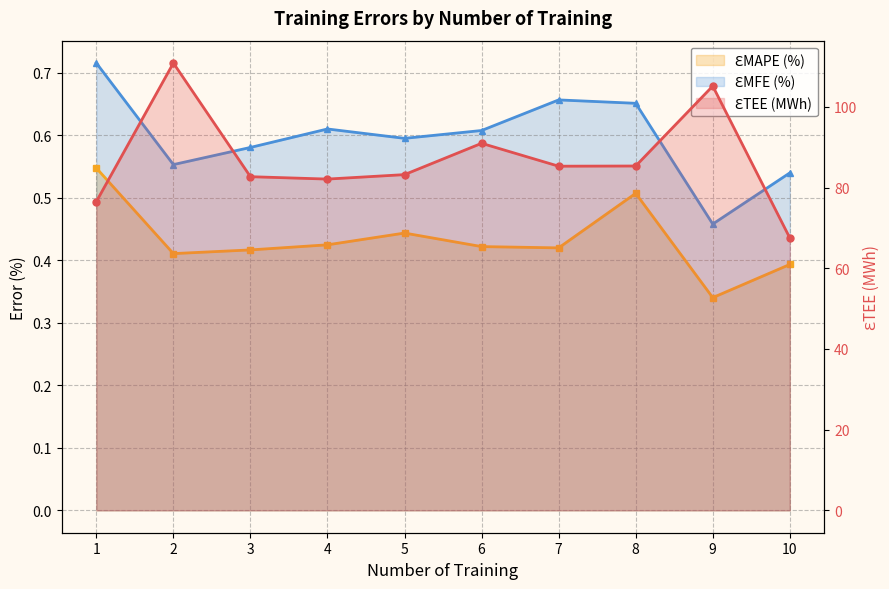

What is the difference between the ƐMFE (%) values at 3 and 9?

0.1